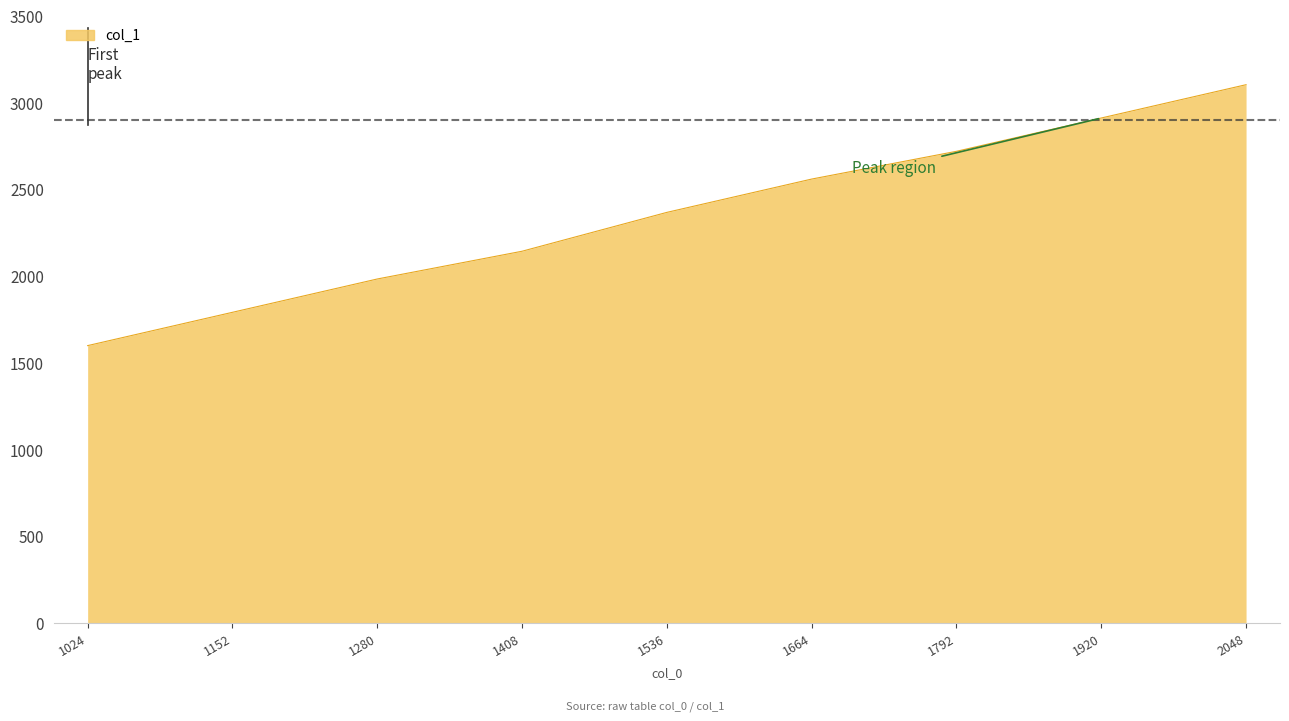

What is the difference between the maximum and minimum values?

1504